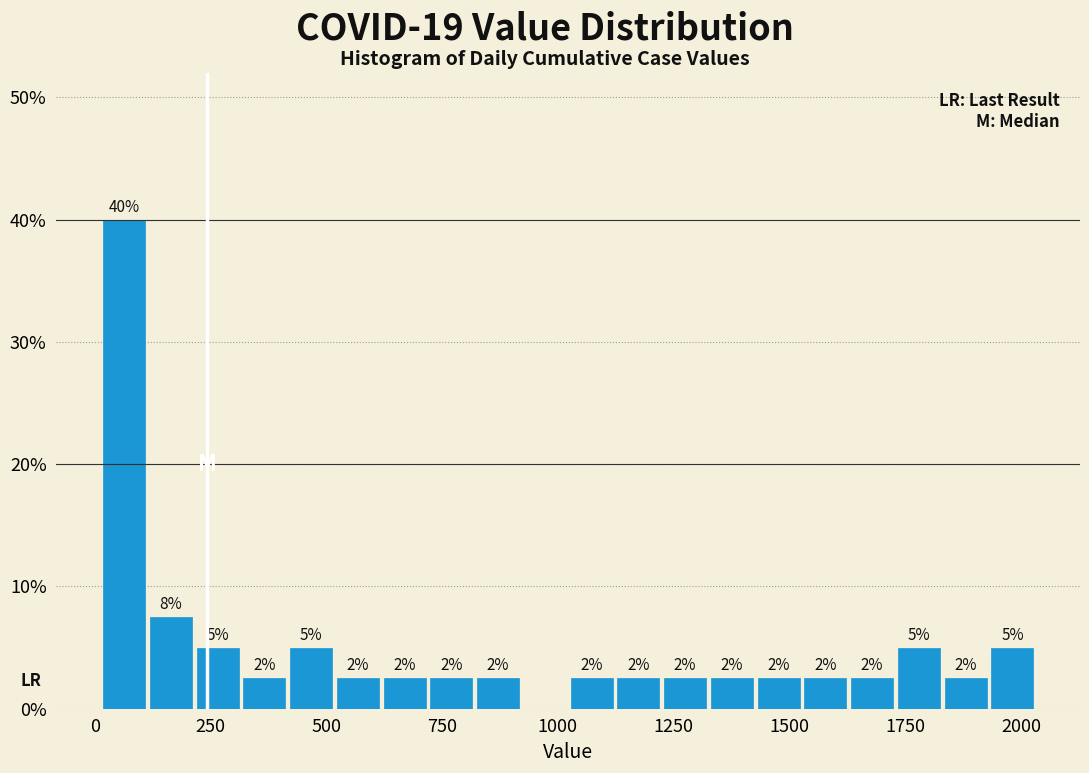

Around what value on the x-axis is the tallest bar? Give the approximate position of its centre, as read against the axis.

50